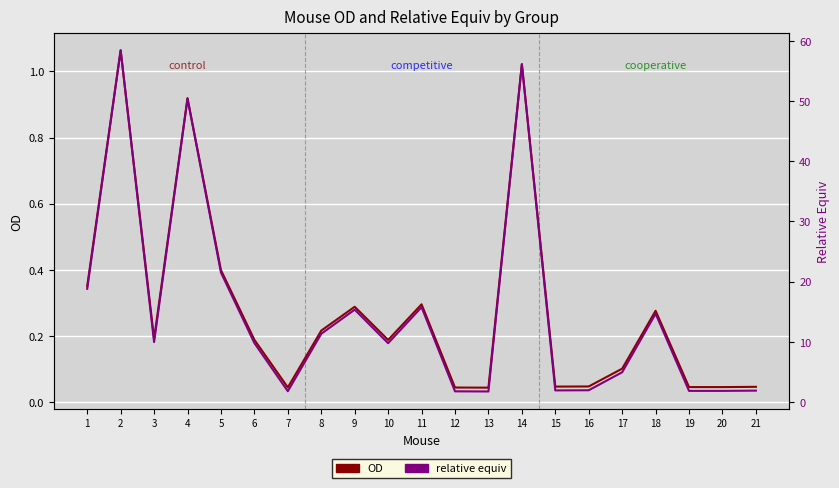

True or false: relative equiv (scaled) has a value of 0.4 at 9.

False